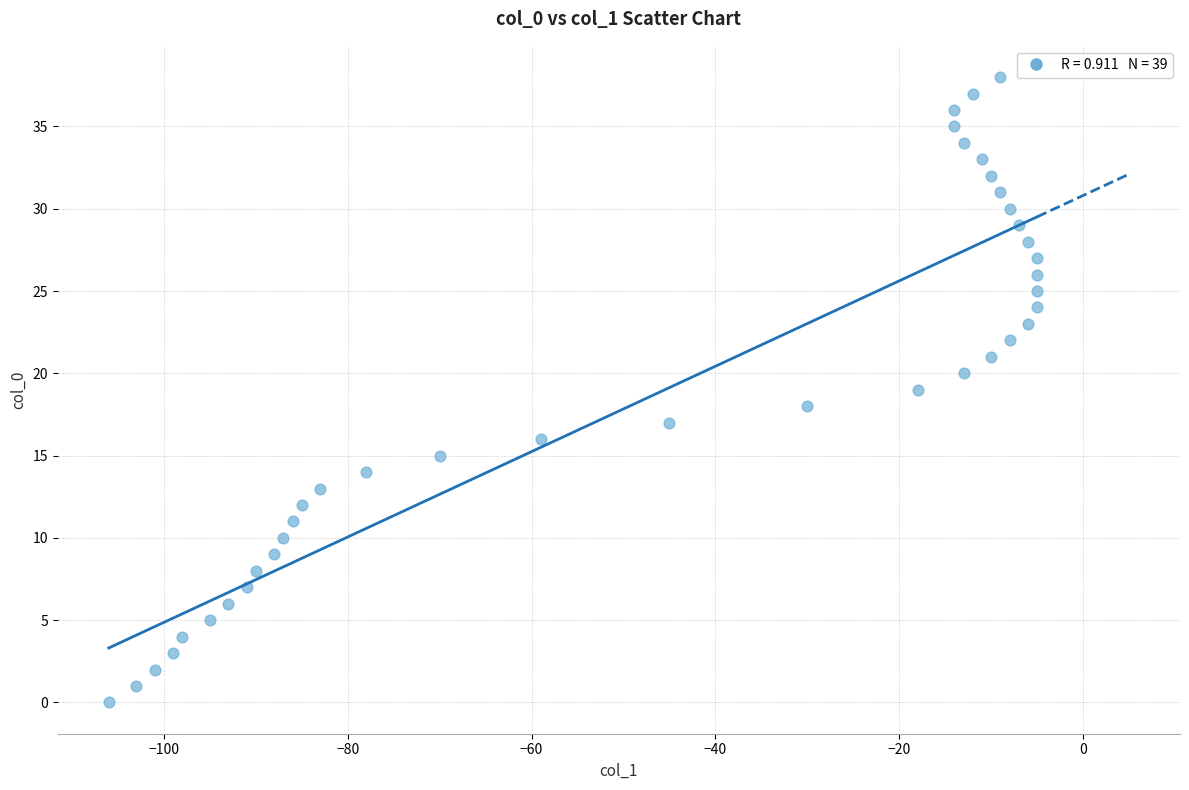

What is the range of Y values (max minus min)?

38